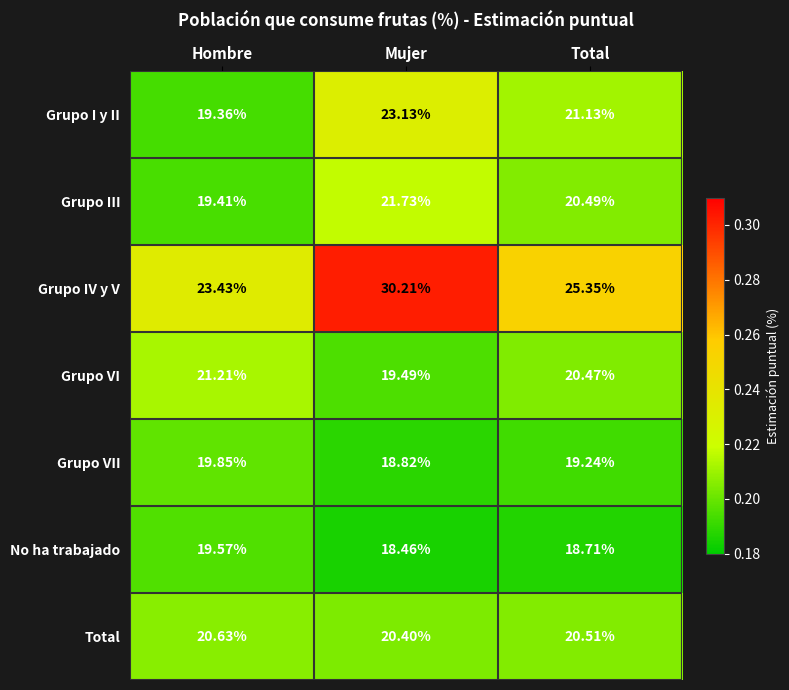

At which category is the sum across all series the highest?

Mujer